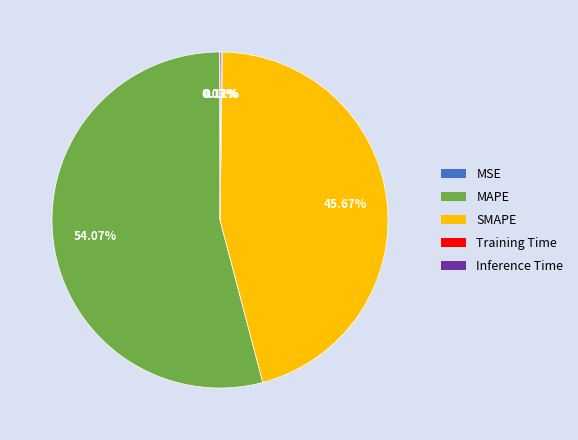

Which slice is the largest?

MAPE